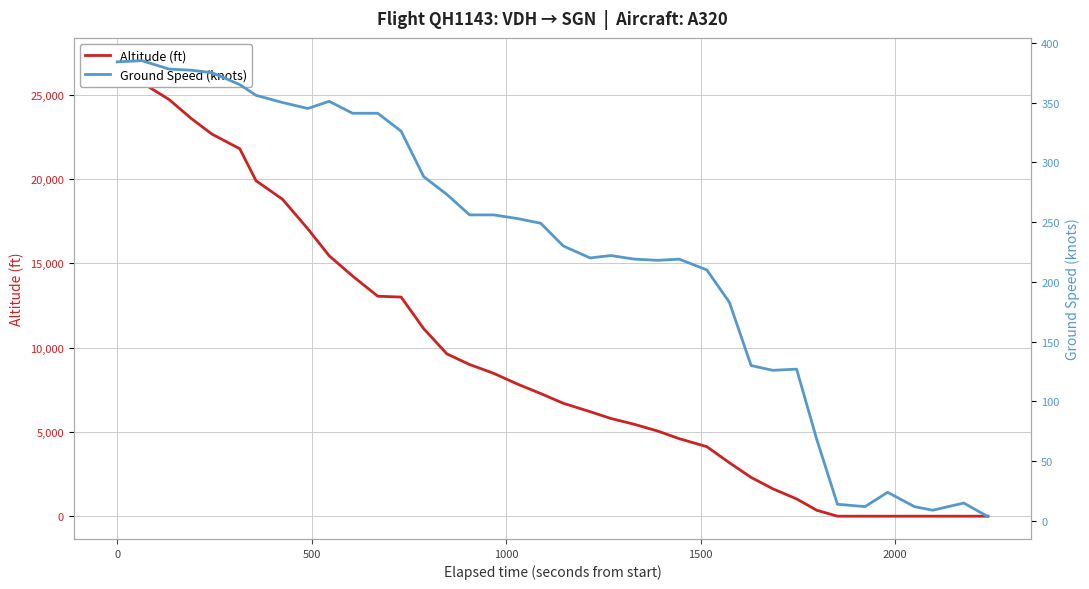

How many values in Altitude (ft) are above zero?

31